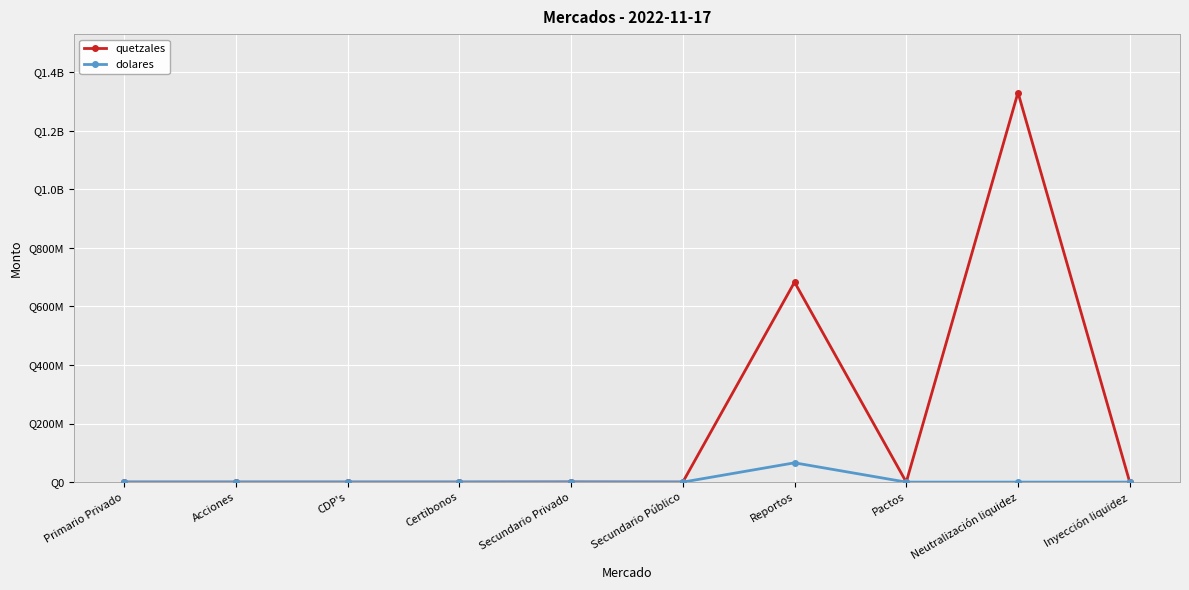

What is the difference between the maximum and second lowest values in the dolares series?

65853623.1